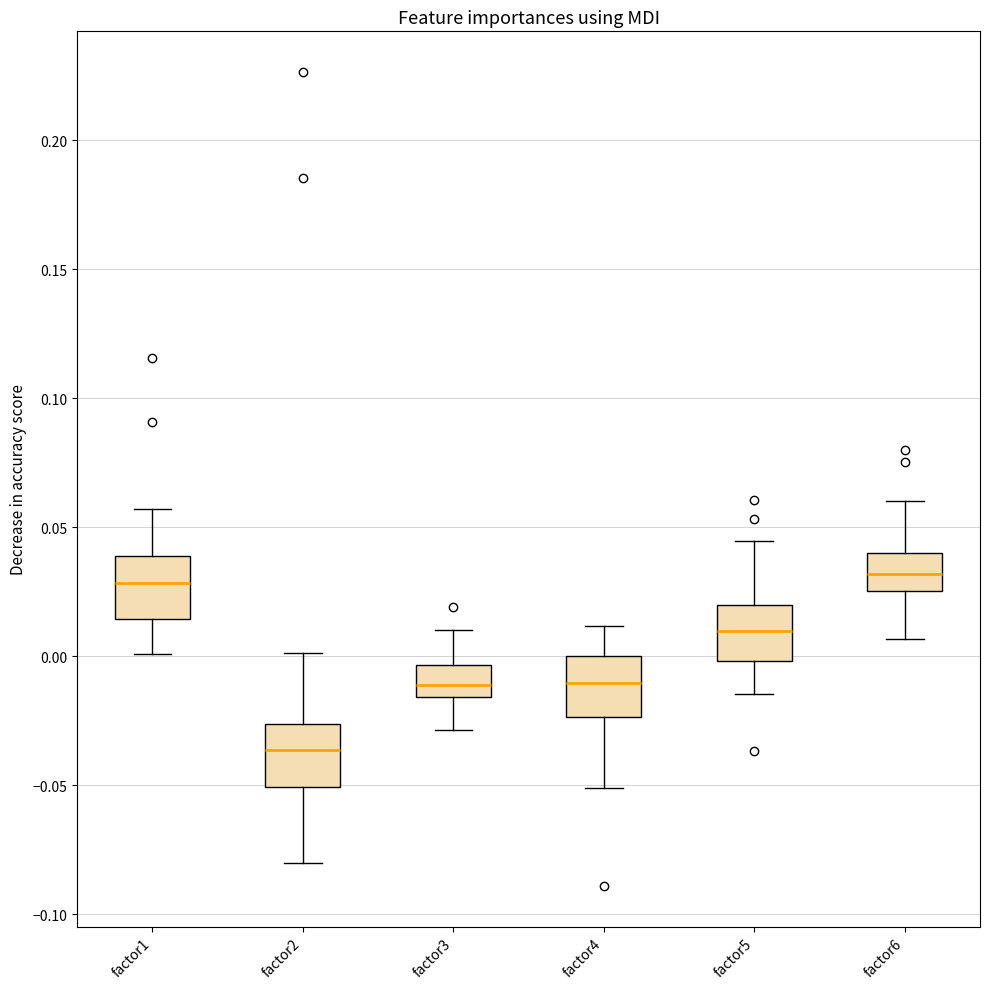

Where is the lower edge of the box for factor5 on the y-axis? The values are not printed on the chart, so give them approximately, as read against the axis.

0.000